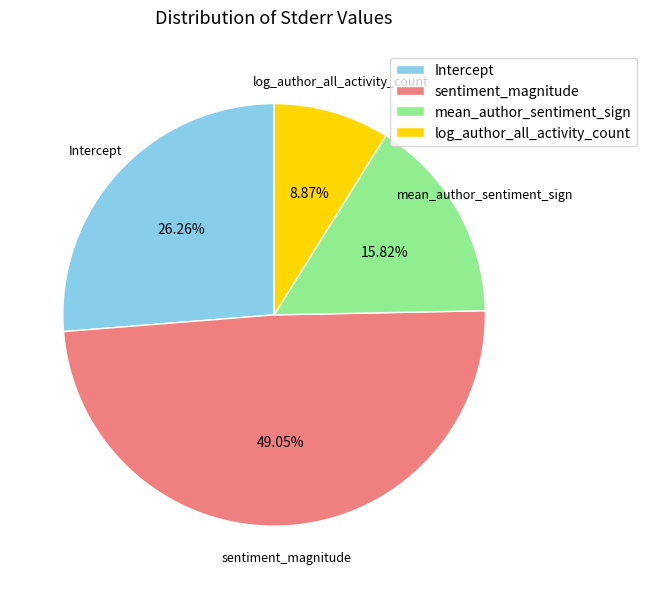

What is the largest slice in the pie chart?

sentiment_magnitude